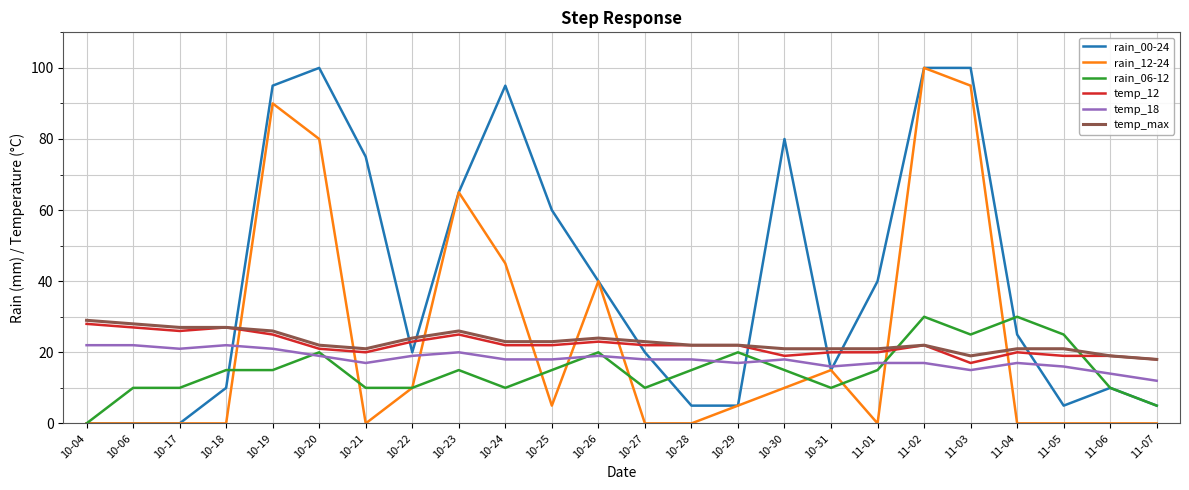

What is the approximate value of temp_12 at 10-24, to the nearest 5?

20